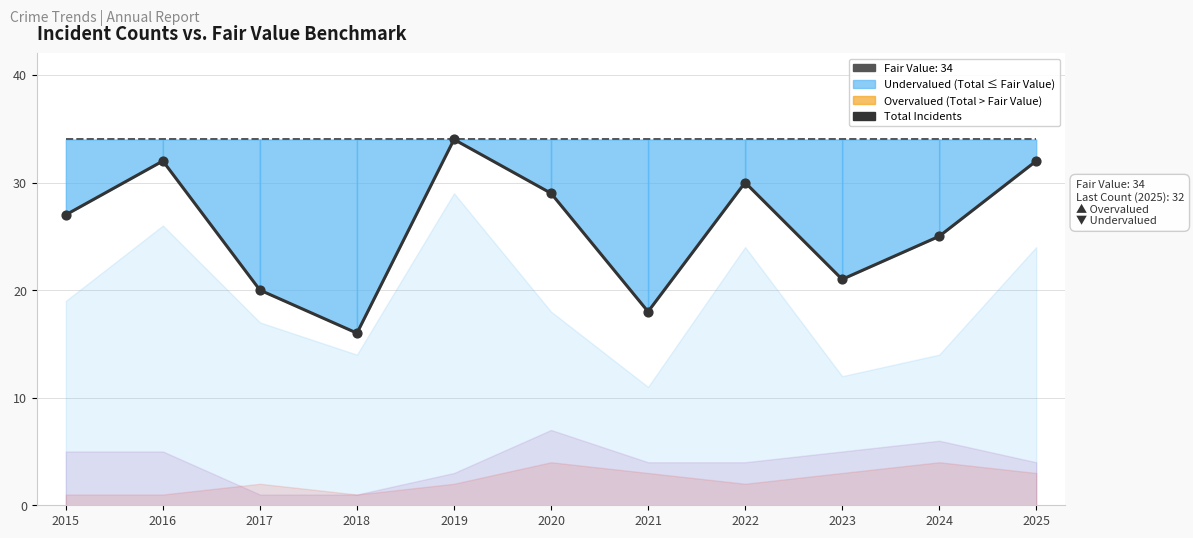

What is the change in value from 2016 to 2020?

-3